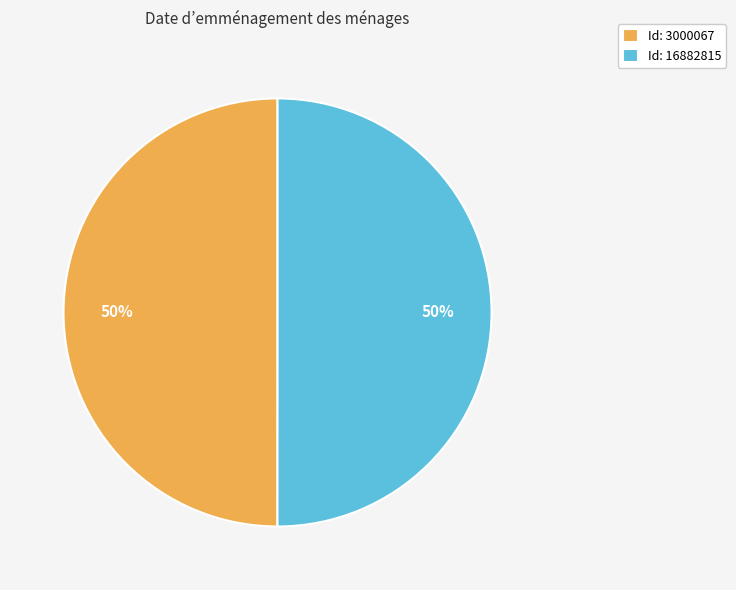

How many segments does this pie chart have?

2